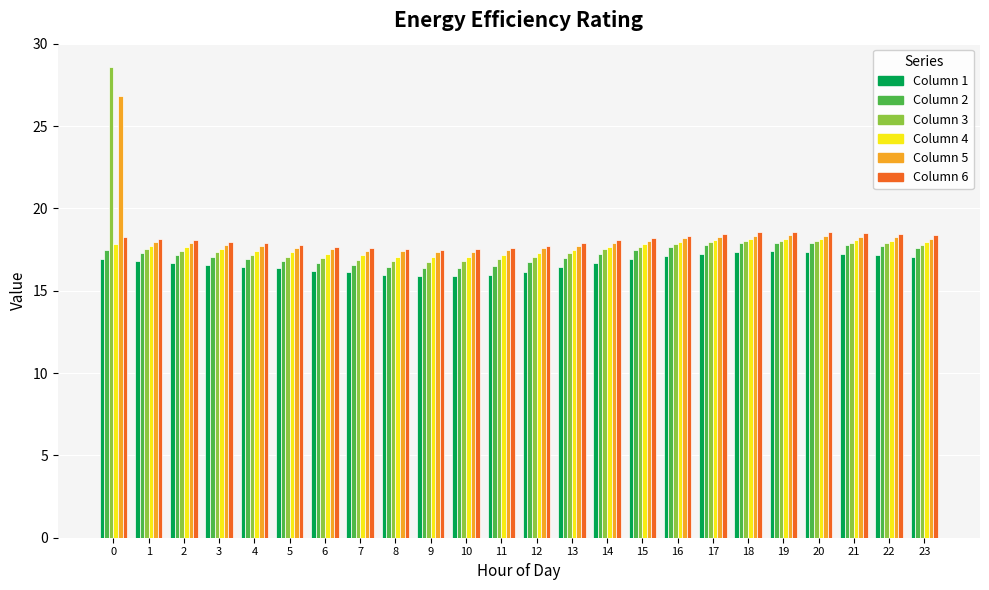

What is the total value across all series at 15?

106.2